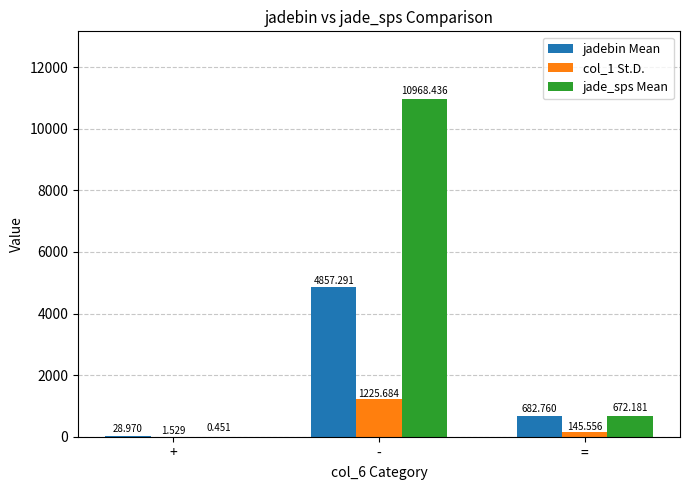

True or false: jade_sps Mean has a value of 4357.5 at -.

False